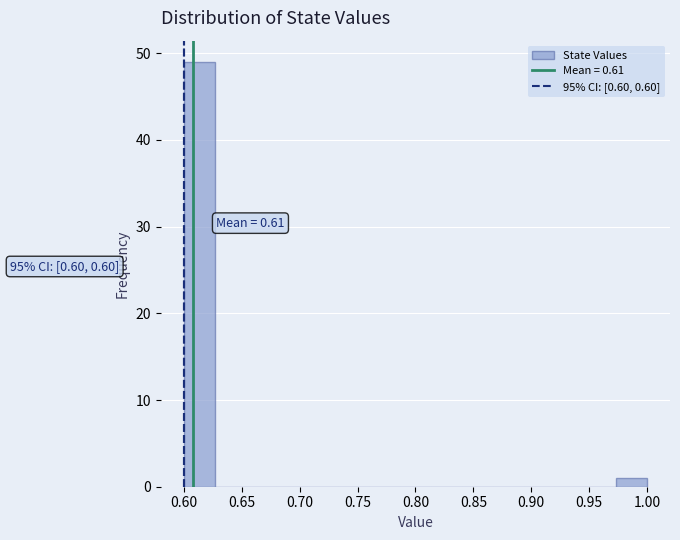

Over which range of the x-axis is the bar tallest?

0.600 to 0.625